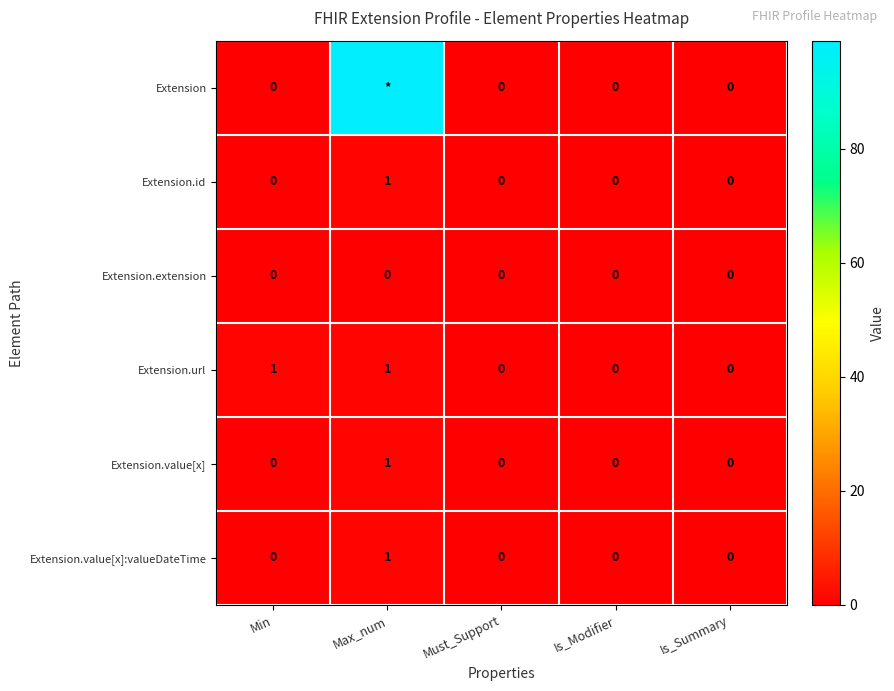

Is the value of Extension.url at Max_num greater than the value of Extension.id at Is_Modifier?

Yes